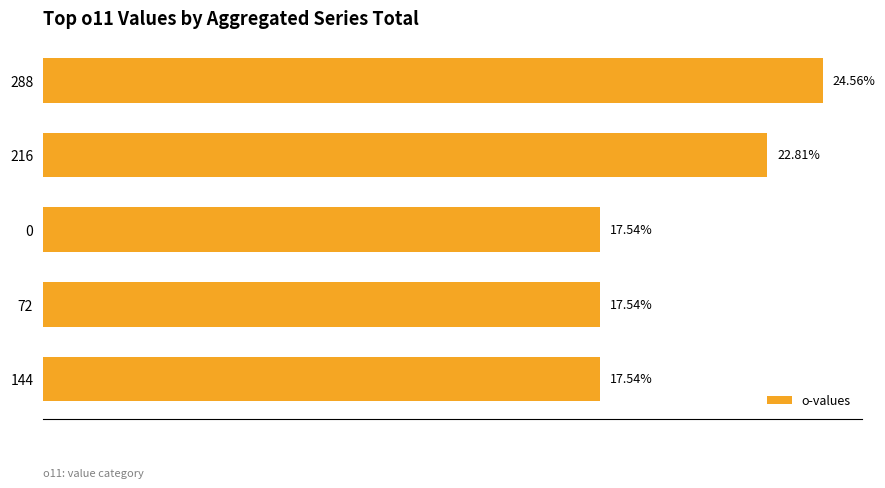

What is the average value?

20.0